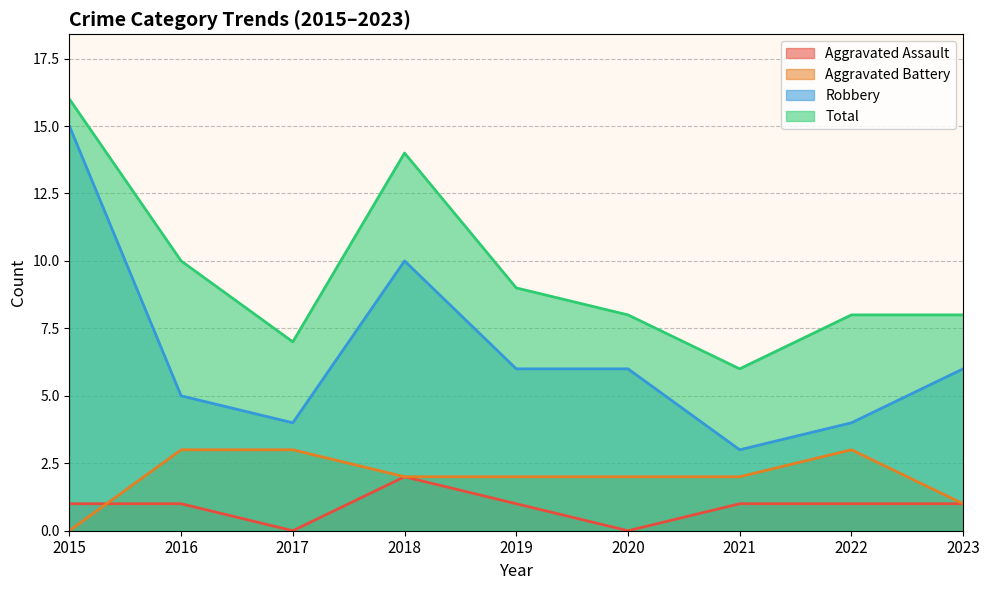

Rank the categories by Aggravated Assault value from lowest to highest.

2017, 2020, 2015, 2016, 2019, 2021, 2022, 2023, 2018